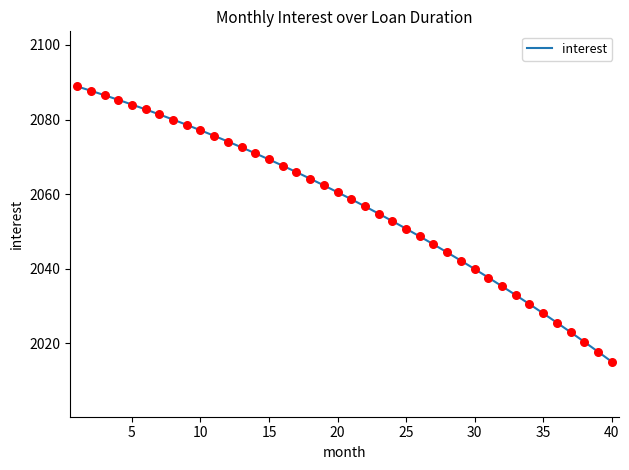

What is the maximum value shown in the chart?

2088.9